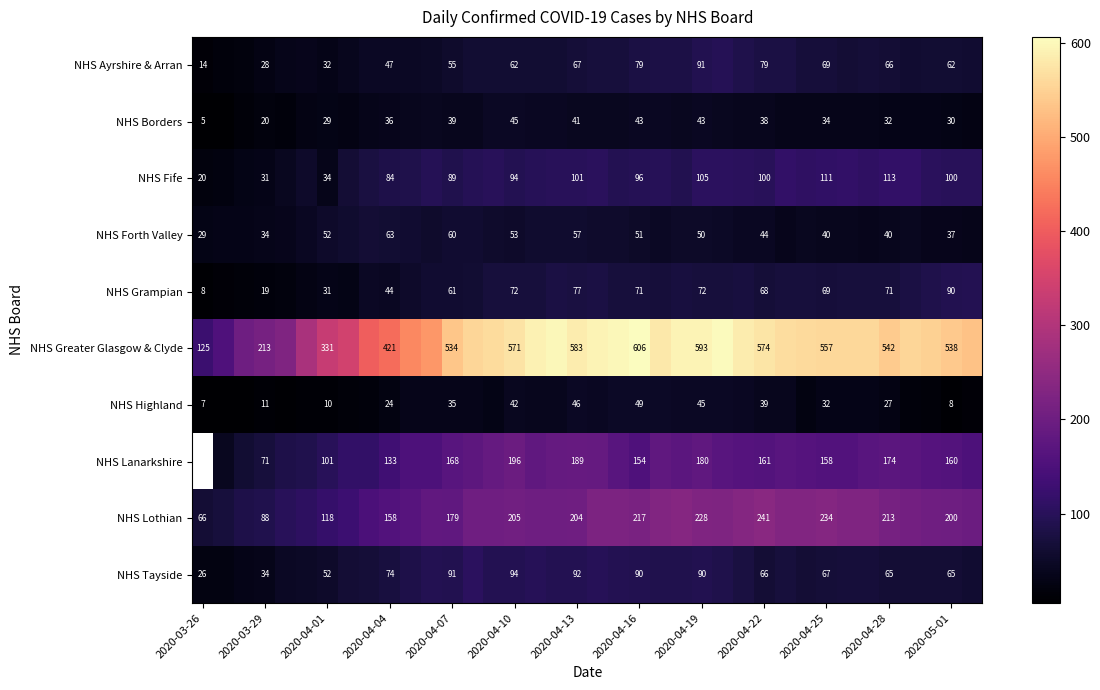

Is it true that NHS Borders equals 39 at 2020-04-07?

True